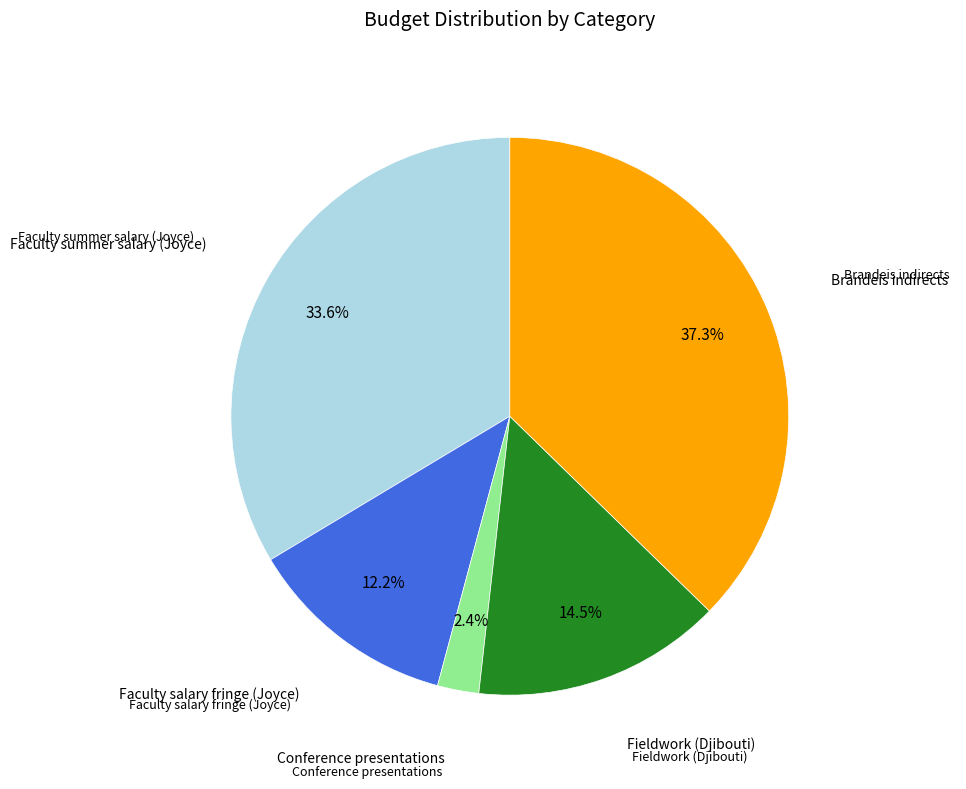

What percentage is NOT represented by Fieldwork (Djibouti)?

85.5%